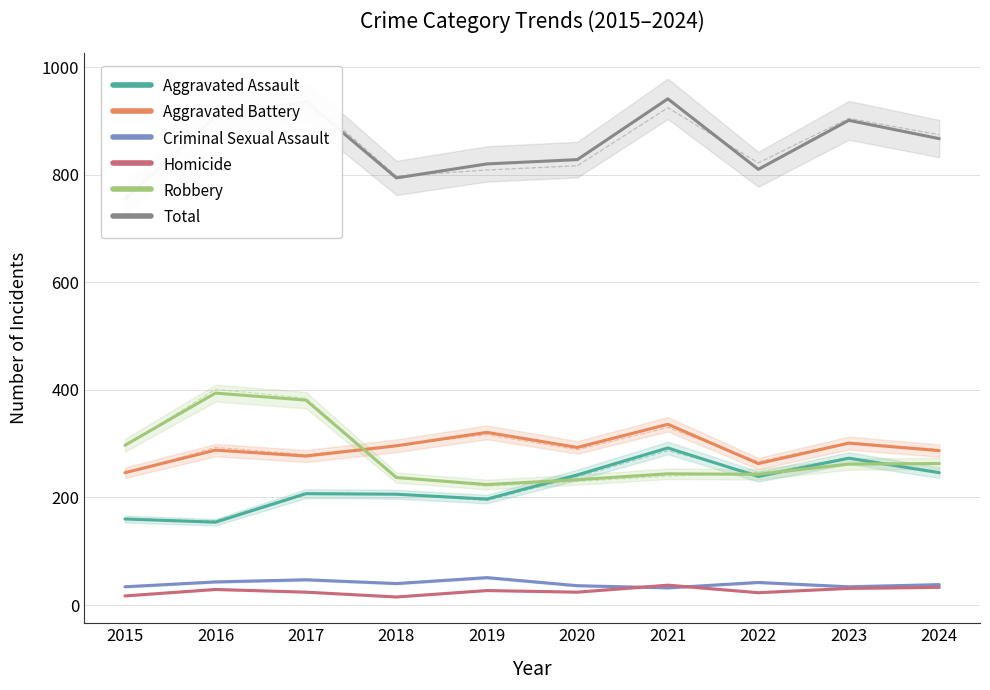

How many series are shown in this chart?

6